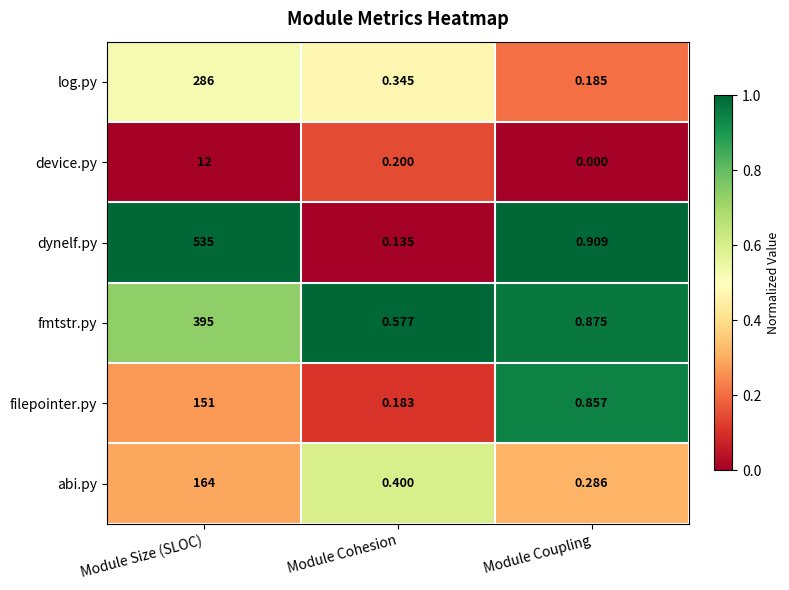

At which category does the chart reach its minimum across all series?

Module Coupling